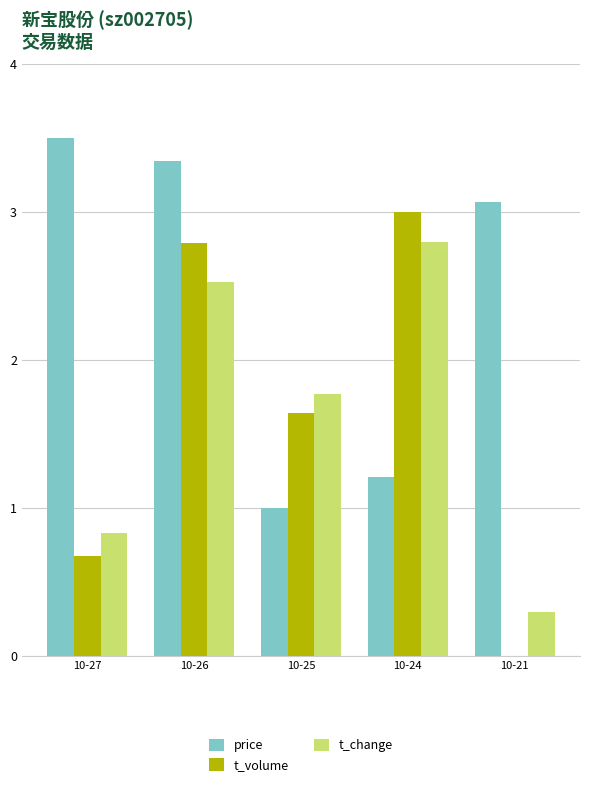

Which category has the highest value in the price series?

10-27